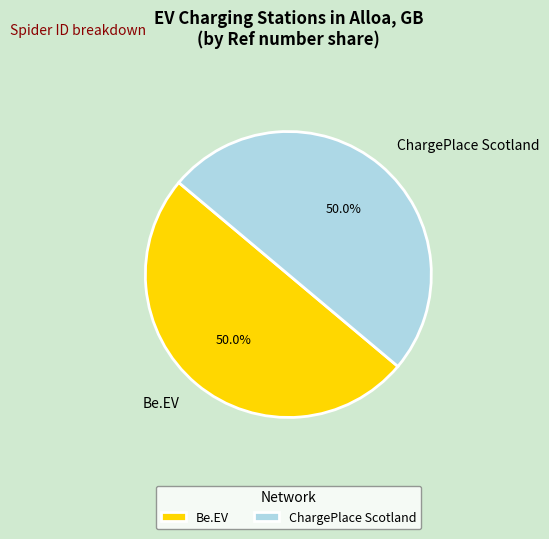

Approximately how many times larger is the value at Be.EV compared to ChargePlace Scotland?

1.0